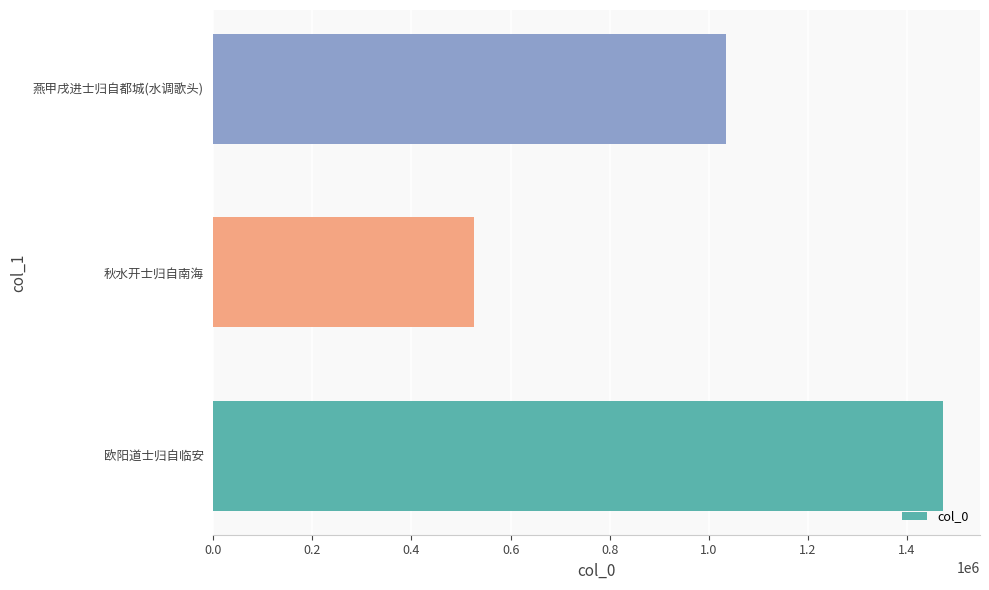

How many values are between 526048 and 1473668?

3